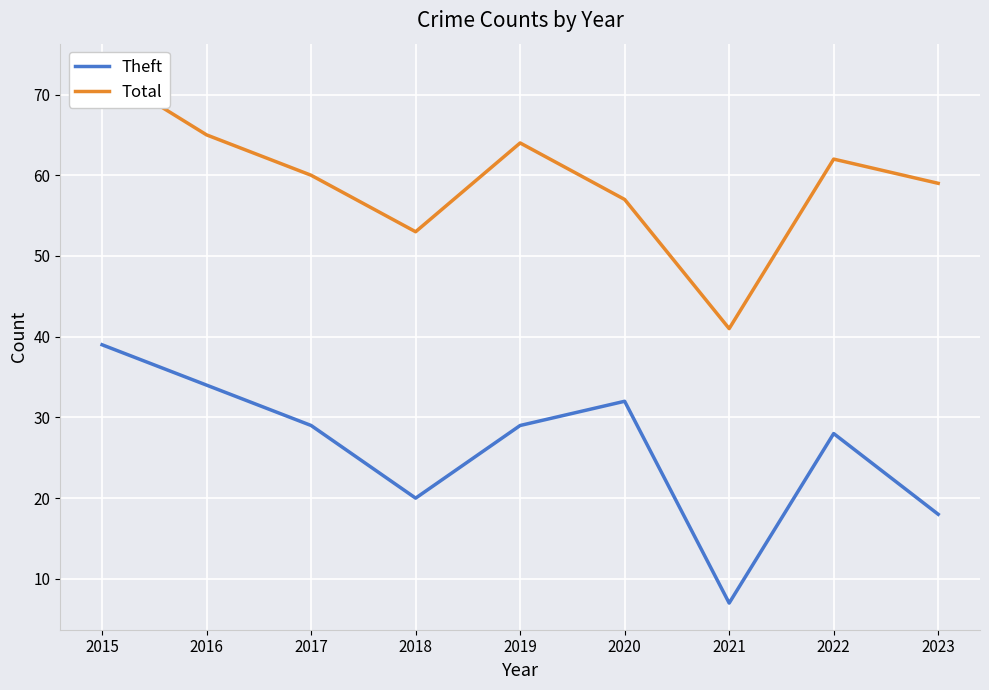

Read the Theft value at 2023, to the nearest 10.

20